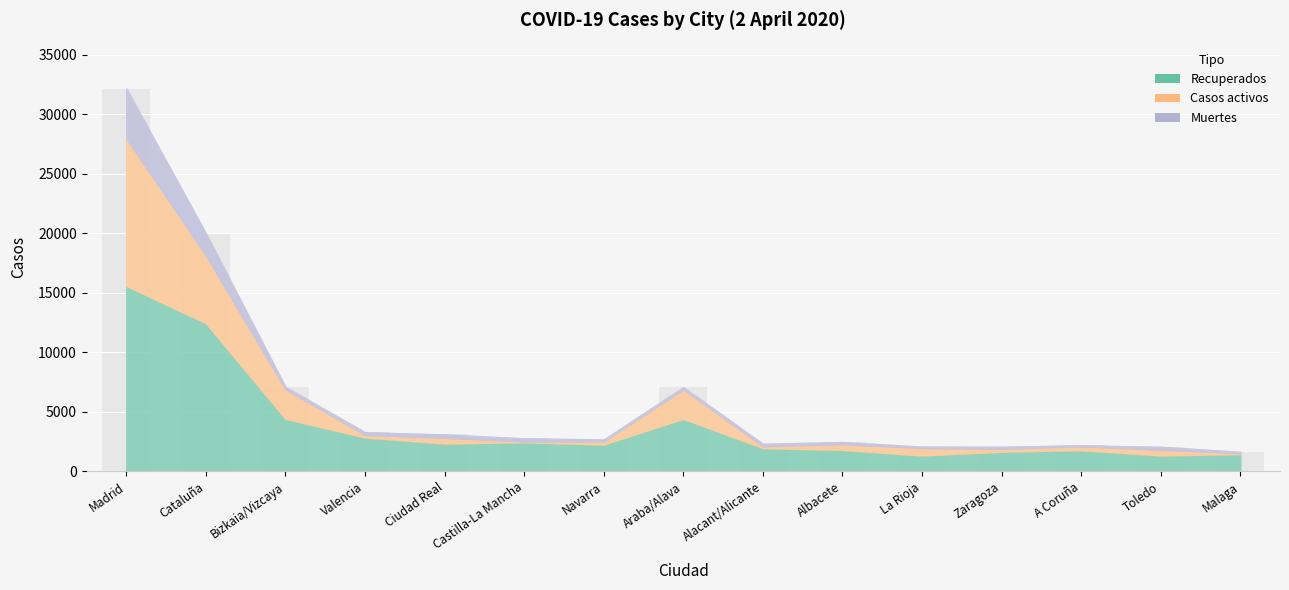

How many bars are there in total?

15